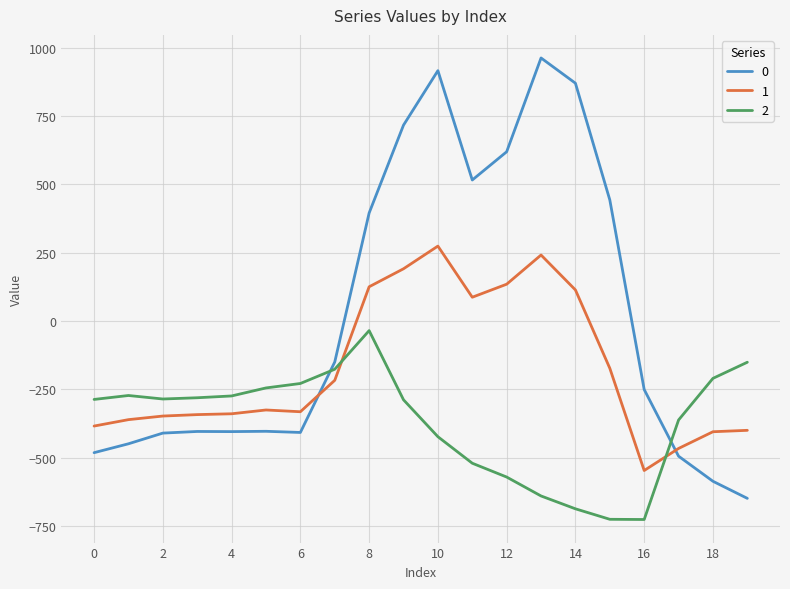

What is the maximum value shown in the chart?

962.7